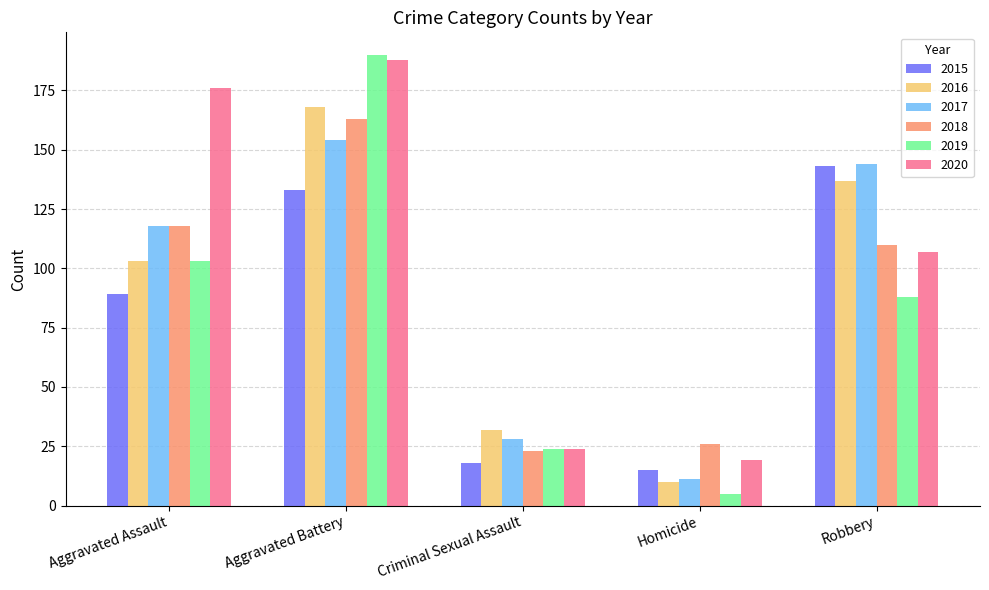

Which category has the lowest value across all series?

Homicide